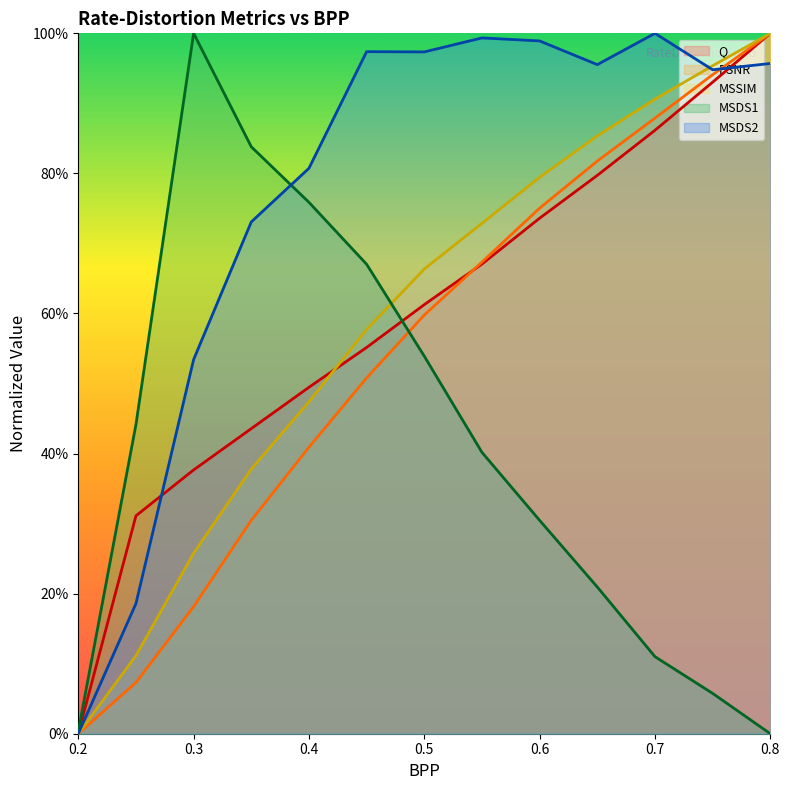

What is the approximate value of MSDS2 at 0.7?

1.0